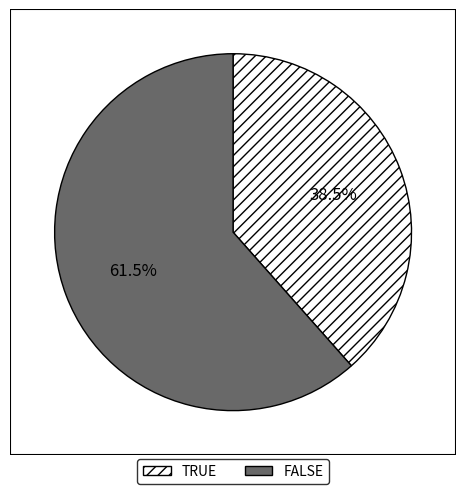

Which category has the biggest portion of the pie?

FALSE